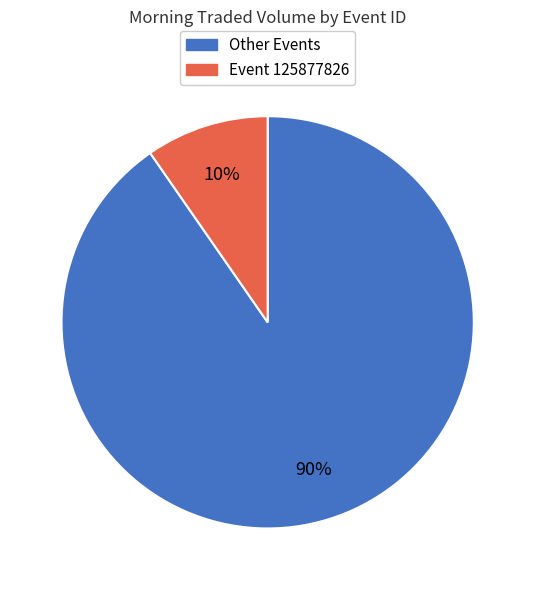

Is there any slice that represents more than half of the pie?

Yes